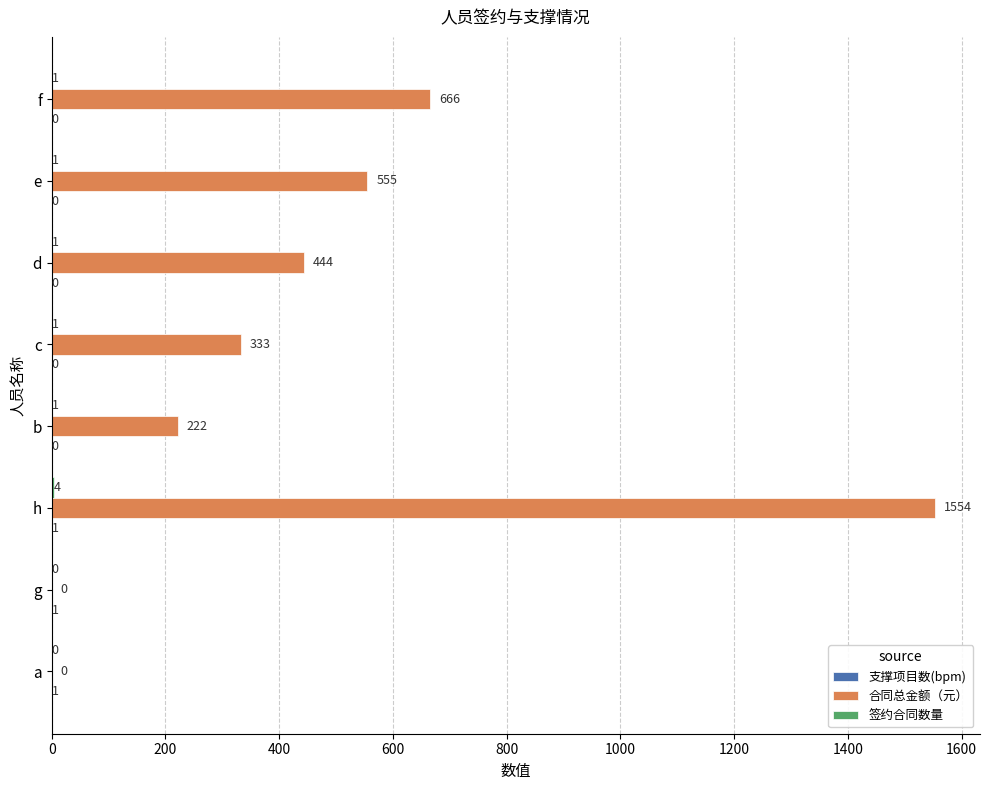

The 合同总金额（元） series shows 2538 at h. True or false?

False